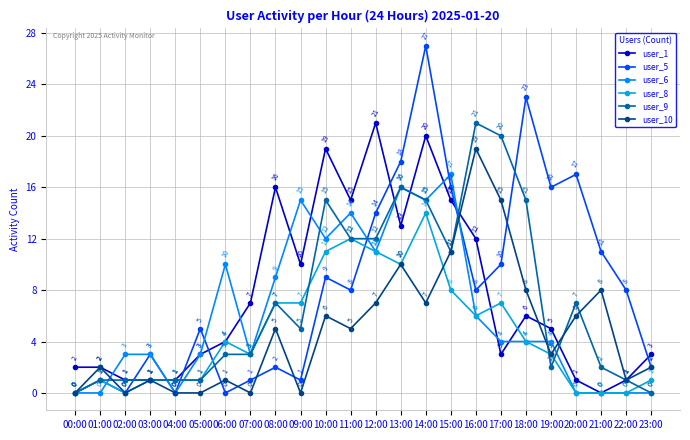

Reading left to right, what are all the values shown in this chart?

user_1: 2	2	1	1	1	3	4	7	16	10	19	15	21	13	20	15	12	3	6	5	1	0	1	3
user_5: 0	1	0	3	0	5	0	1	2	1	9	8	14	18	27	16	8	10	23	16	17	11	8	2
user_6: 0	0	3	3	0	3	10	3	9	15	12	14	11	16	15	17	6	4	4	4	0	0	0	0
user_8: 0	1	0	1	1	1	4	3	7	7	11	12	11	10	14	8	6	7	4	3	0	0	0	1
user_9: 0	1	1	1	1	1	3	3	7	5	15	12	12	16	15	11	21	20	15	2	7	2	1	0
user_10: 0	2	0	1	0	0	1	0	5	0	6	5	7	10	7	11	19	15	8	3	6	8	1	2